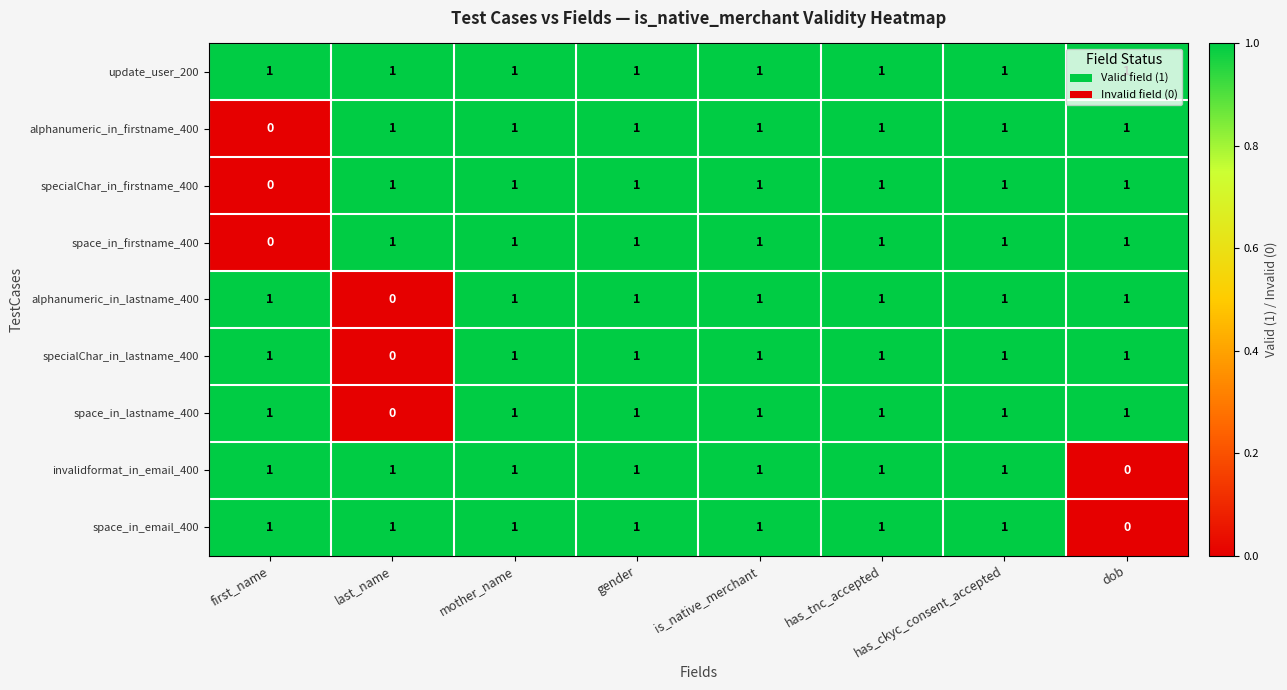

What is the sum of all specialChar_in_lastname_400 values?

7